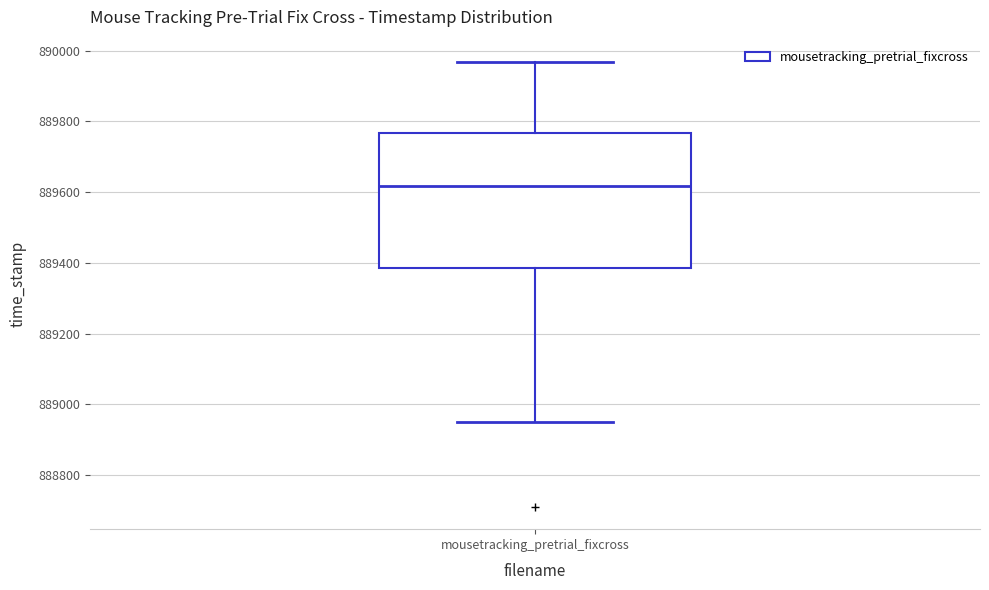

Read this box plot against the y-axis: the position of the median line, the range covered by the box, and the ends of both whiskers. The values are not printed on the chart, so give them approximately, as read against the axis.

median 889620, box 889380 to 889760, whiskers 888960 to 889960